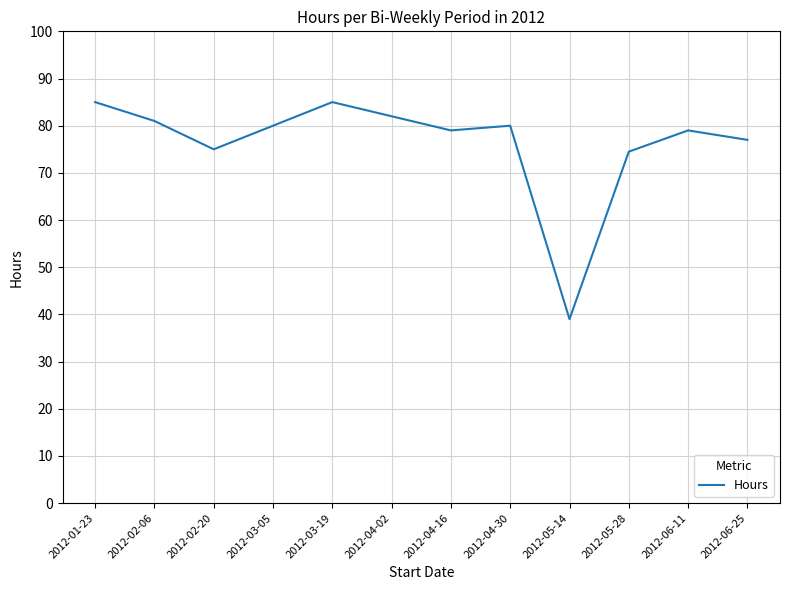

Reading left to right, what are all the values shown in this chart?

85.0	81.0	75.0	80.0	85.0	82.0	79.0	80.0	39.0	74.5	79.0	77.0